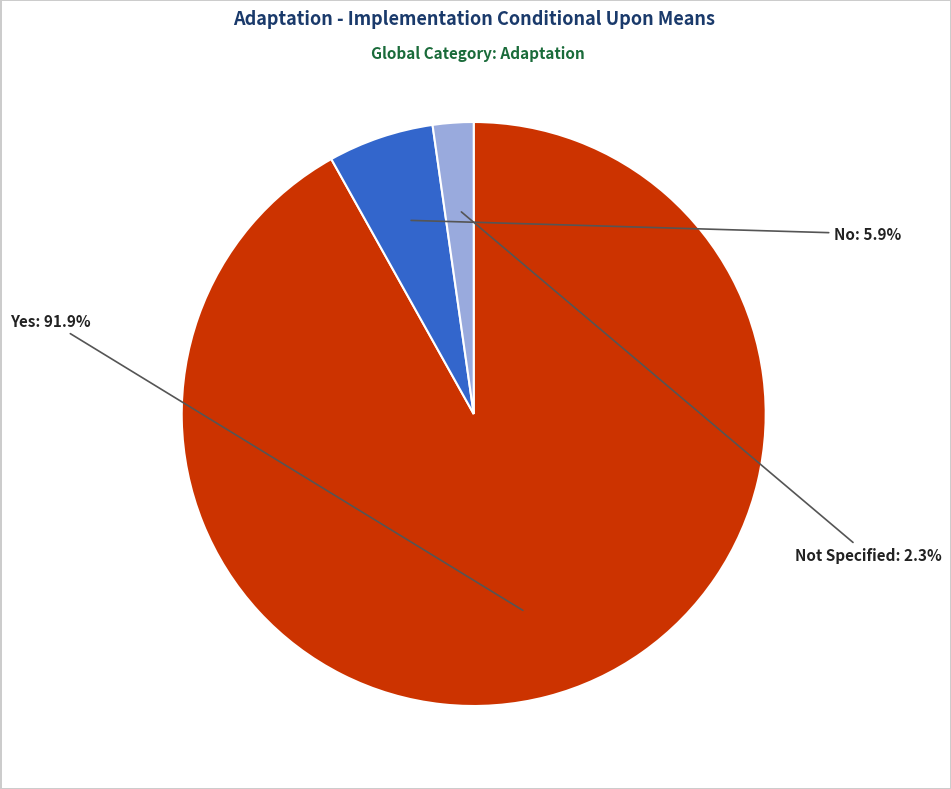

Does any single category account for the majority?

Yes